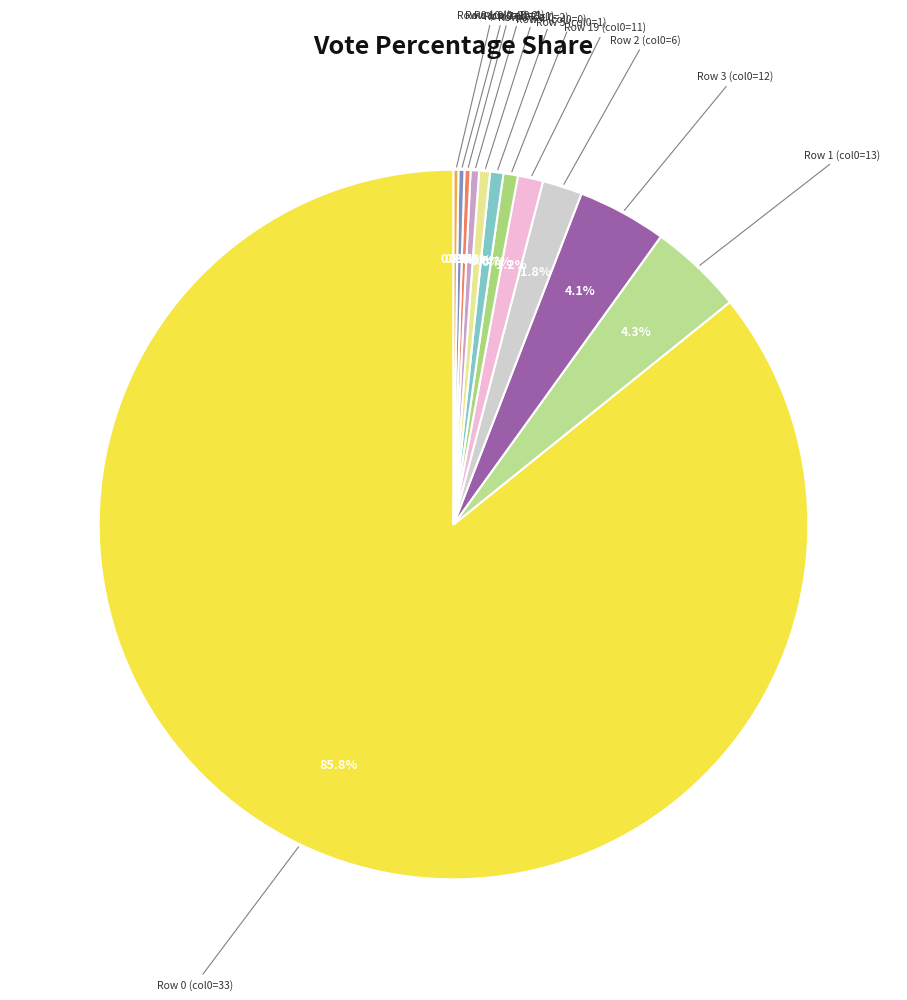

To the nearest percent, what is the average slice percentage?

8%